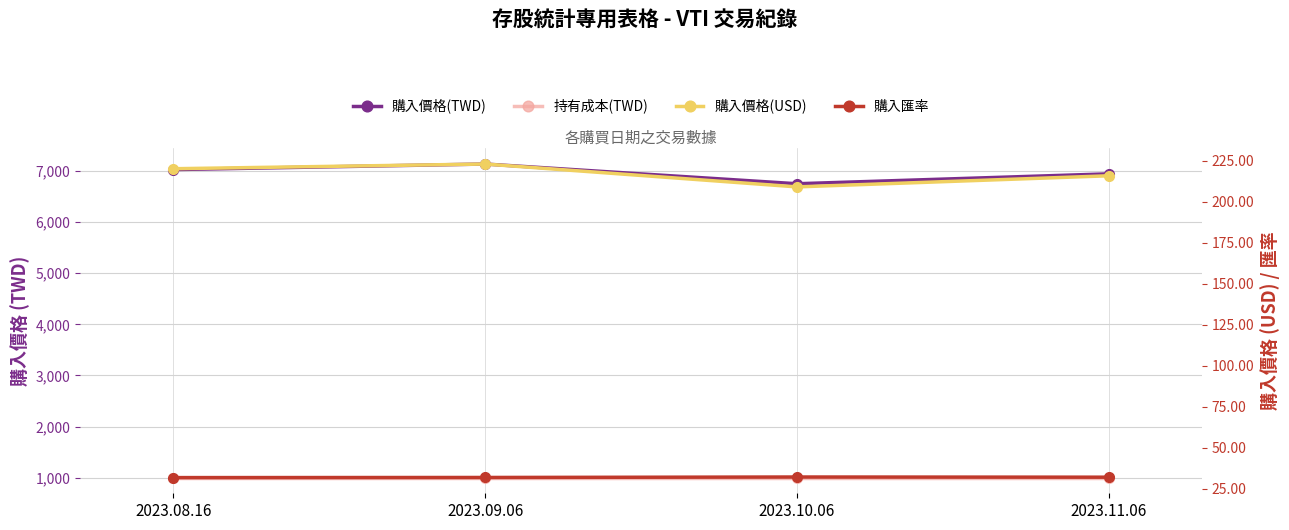

Count the number of categories in the chart.

4